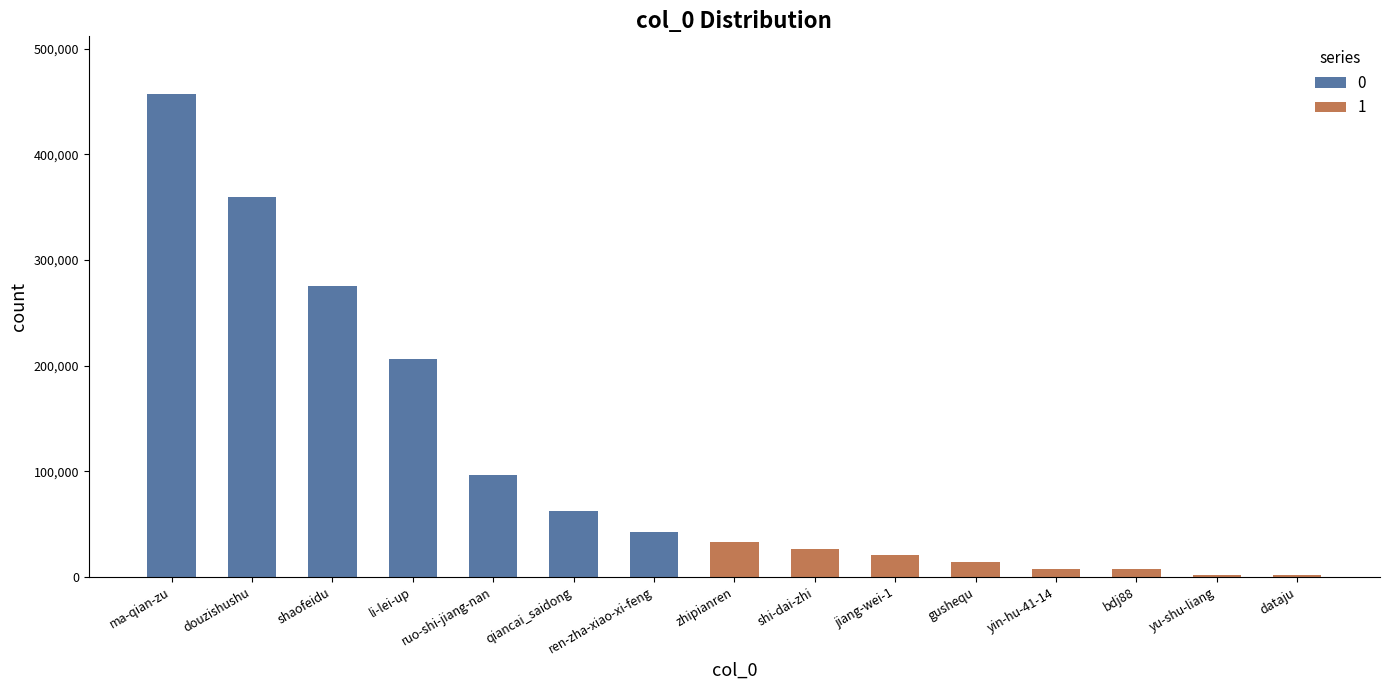

What is the difference between the maximum and minimum values?

456963